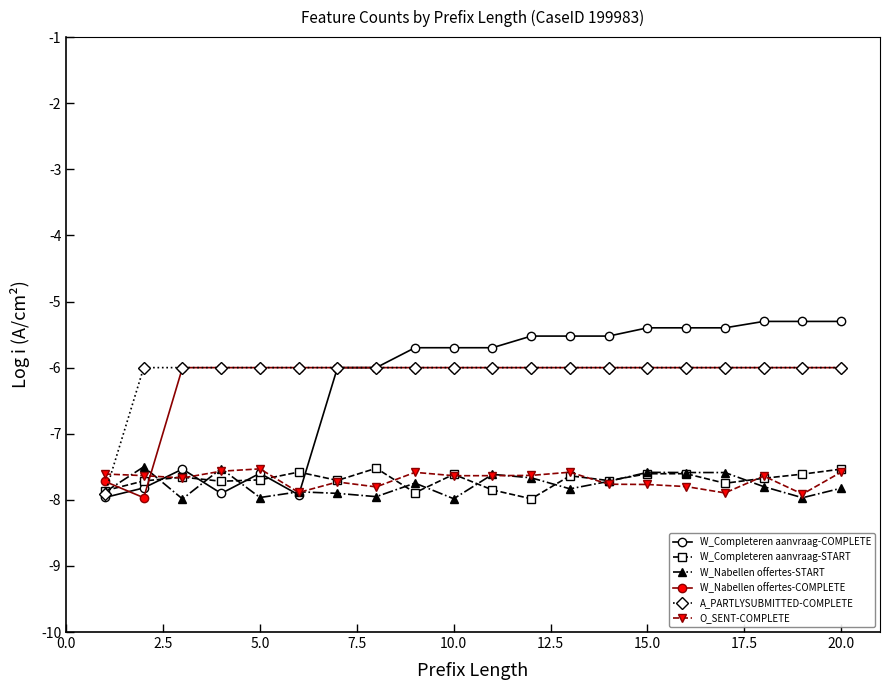

What is the average value of the W_Completeren aanvraag-COMPLETE series?

-6.2